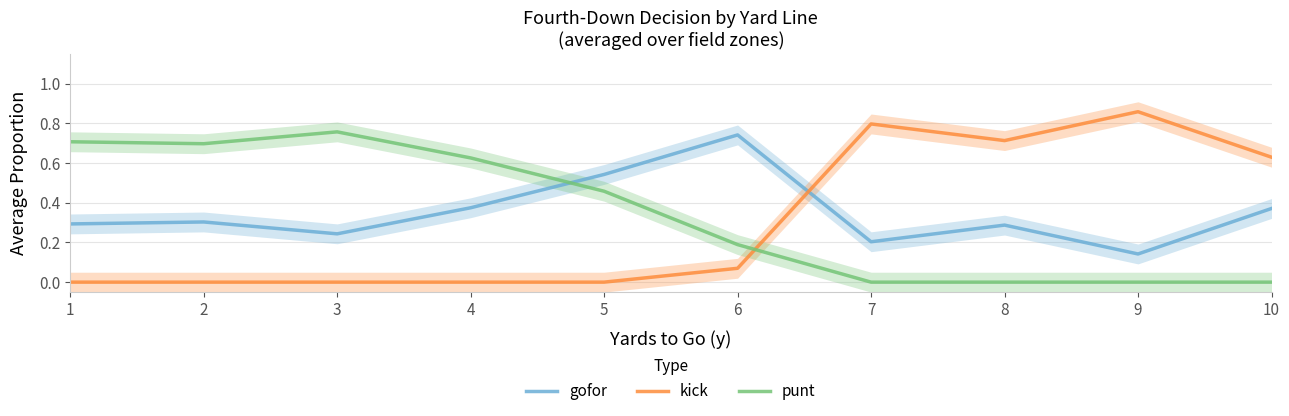

Rank the categories by punt value from highest to lowest.

3, 1, 2, 4, 5, 6, 7, 8, 9, 10